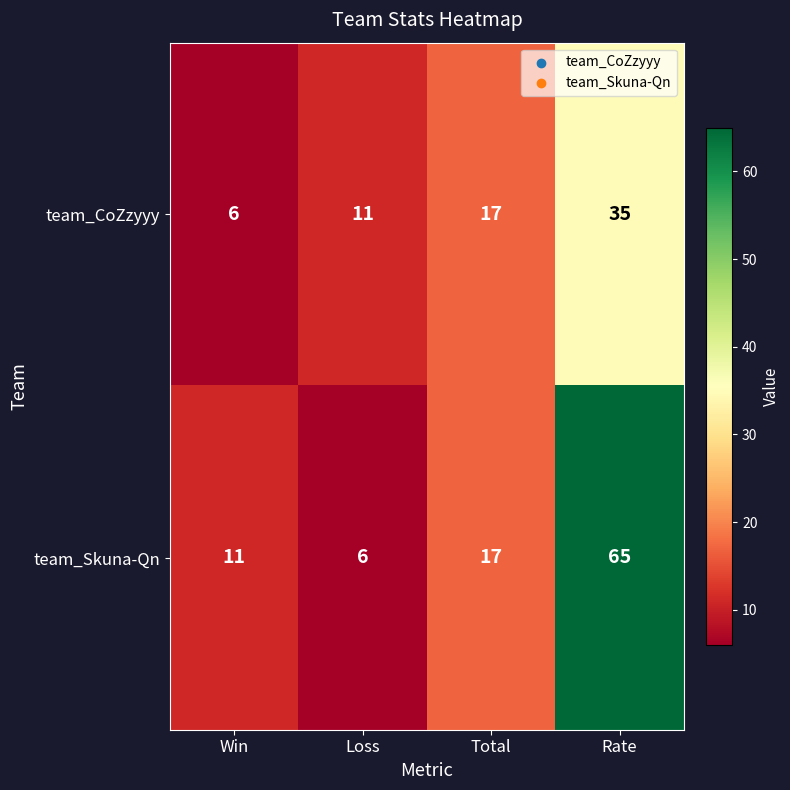

Which series has the widest spread of values?

team_Skuna-Qn